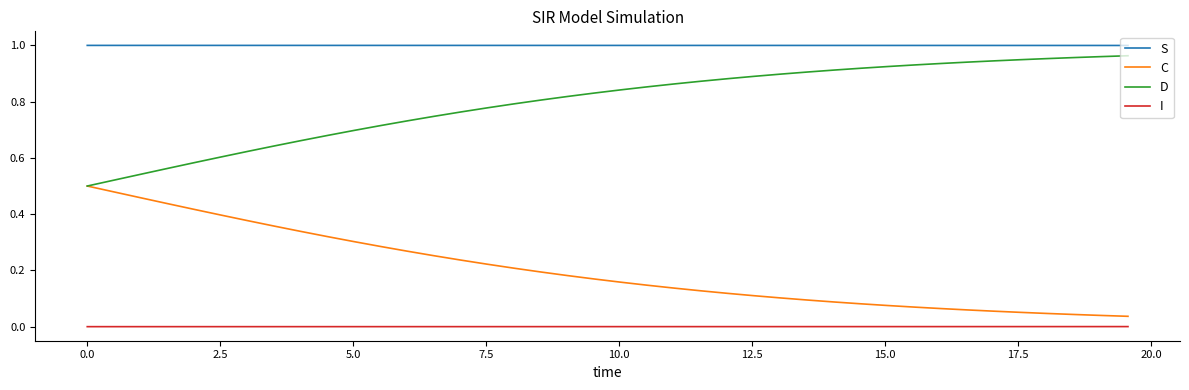

Rank the series by their average value, from highest to lowest.

S, D, C, I